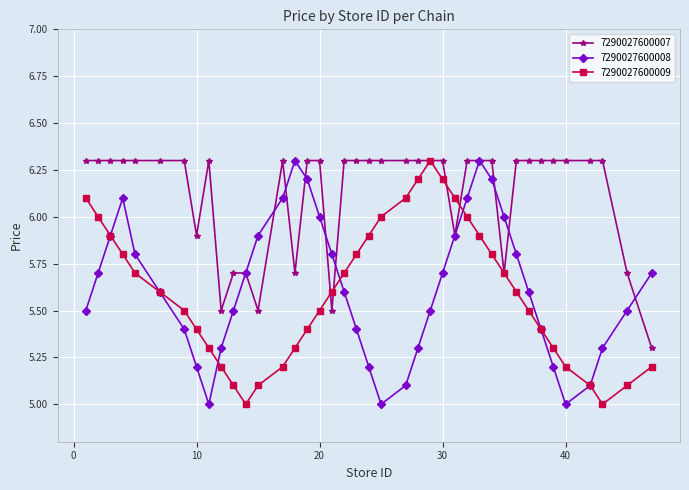

What is the value of the 7290027600007 point at the 17th from the left?

6.3